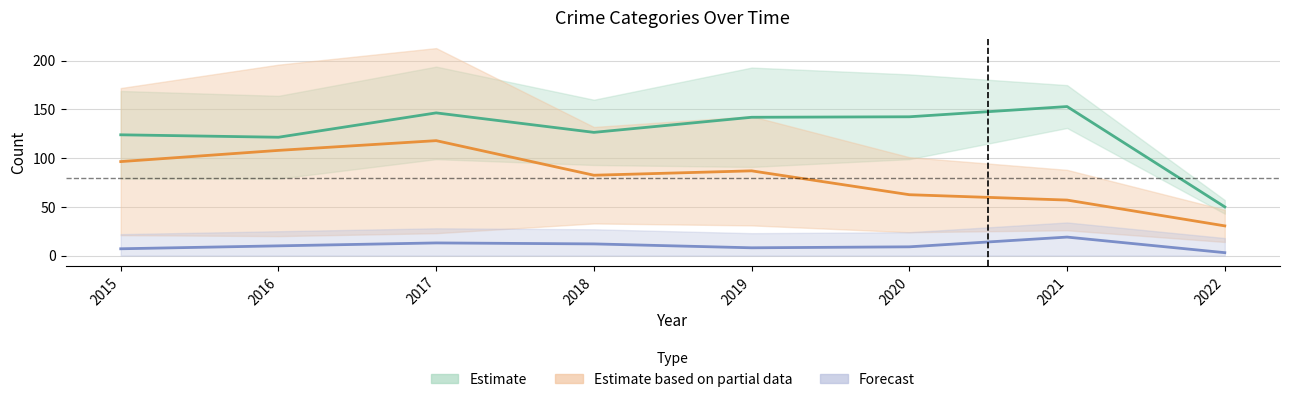

What is the total value across all series at 2017?

277.5